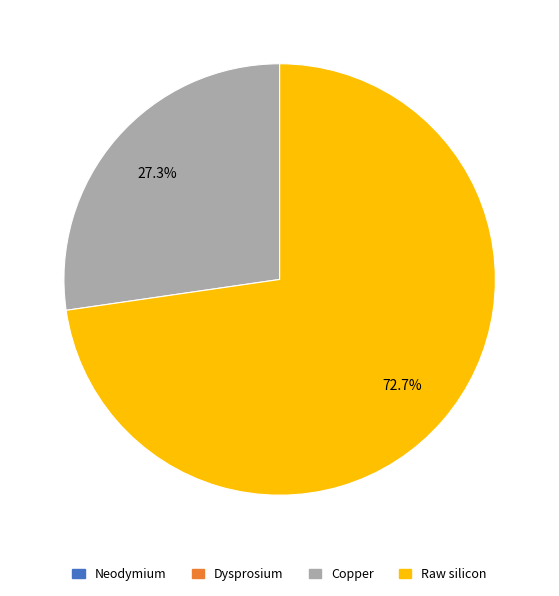

To the nearest percent, what percentage of the pie is Copper?

27%